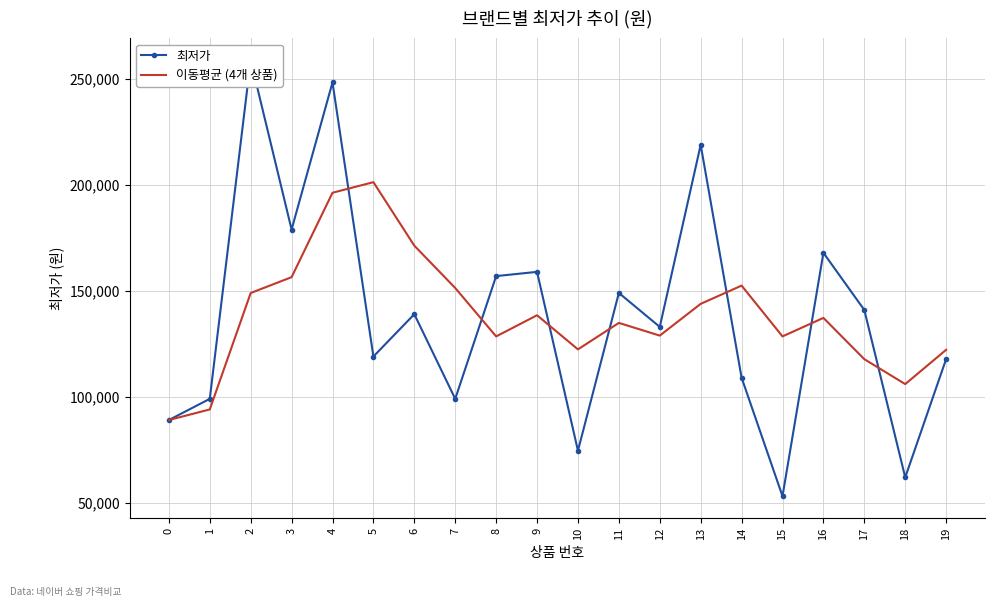

In 최저가, how many points are lower than both neighbors (excluding endpoints)?

7